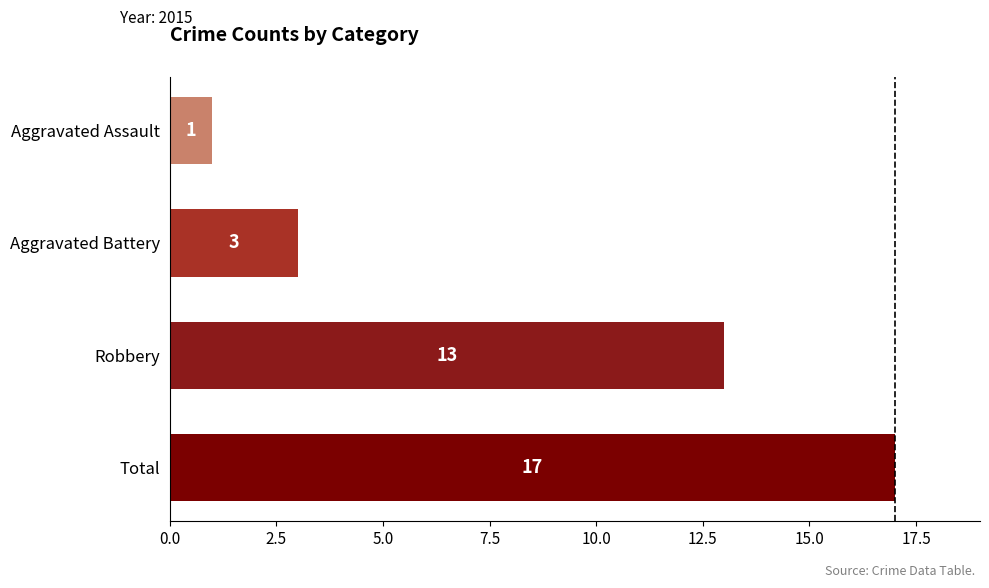

Rank the categories by value from highest to lowest.

Total, Robbery, Aggravated Battery, Aggravated Assault